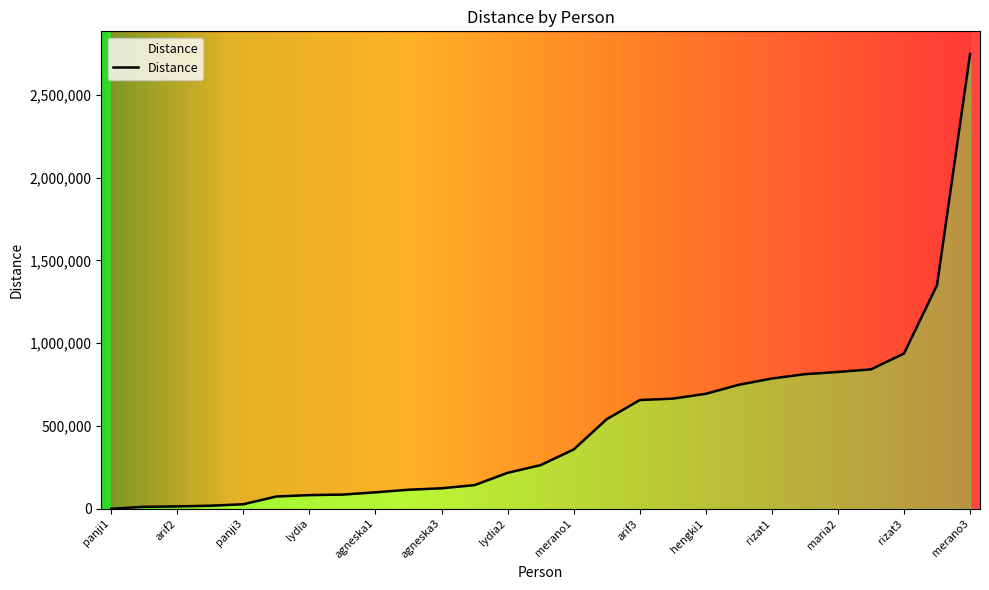

What is the greatest value displayed?

2746496.9